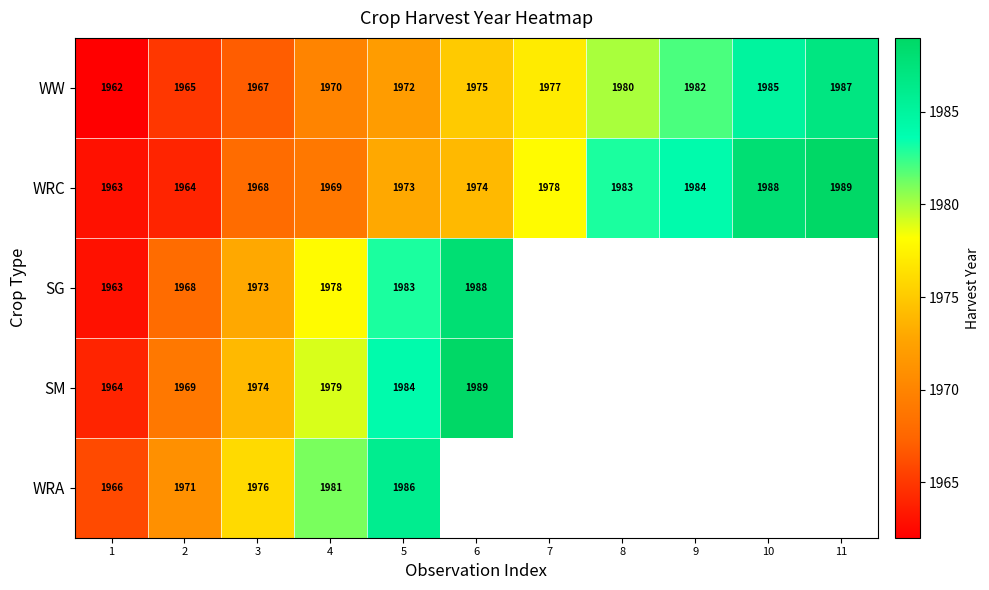

At which label is WRC closest to 1976?

6